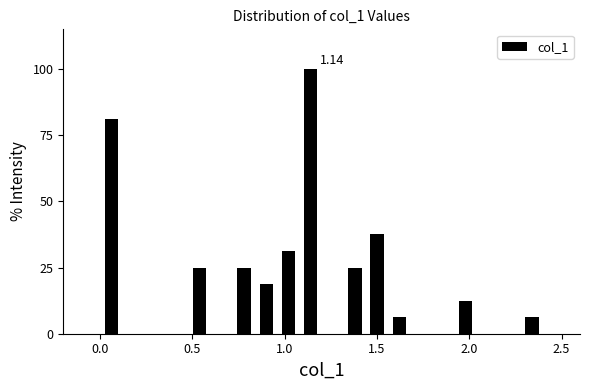

Read against the x-axis, roughly where is the centre of the tallest bar?

1.15